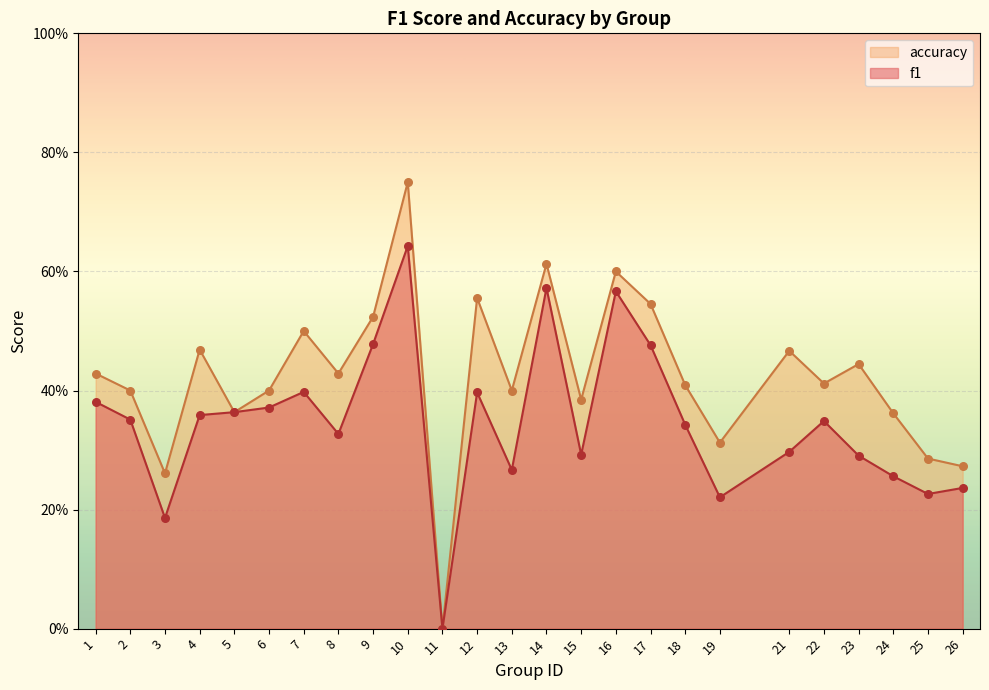

What is the total value across all series at 25?

0.5